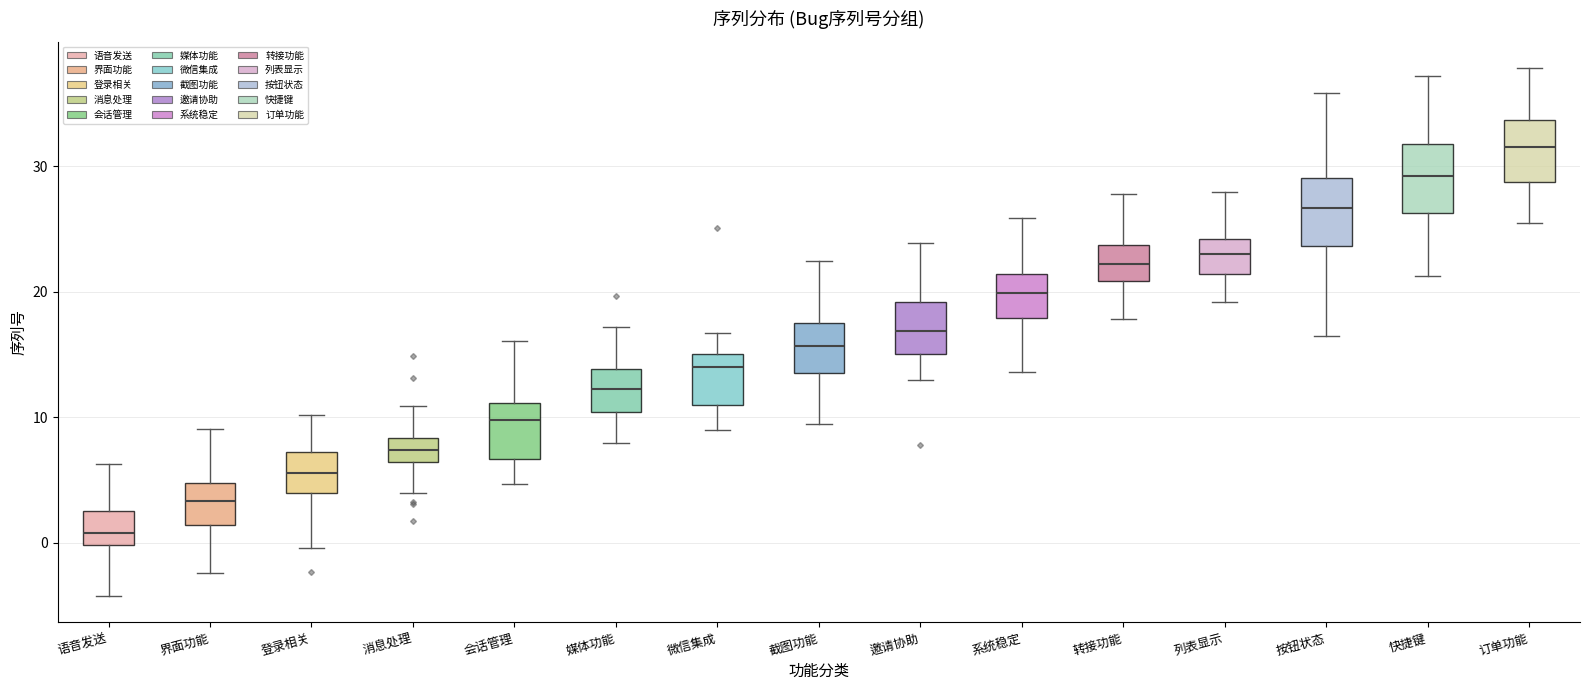

Where does the median line of the box for 界面功能 sit on the y-axis? The values are not printed on the chart, so give them approximately, as read against the axis.

3